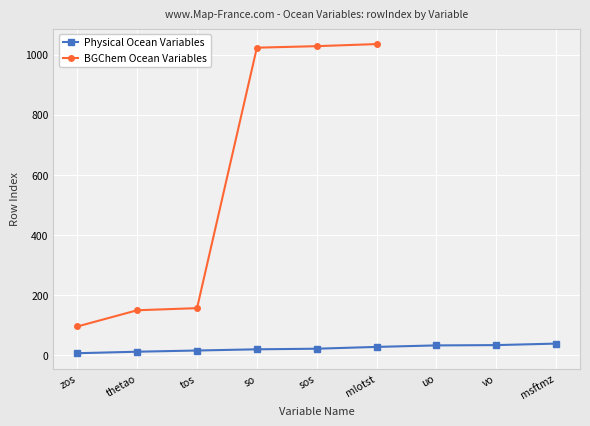

The value of Number of housing at sos is 34. True or false?

False